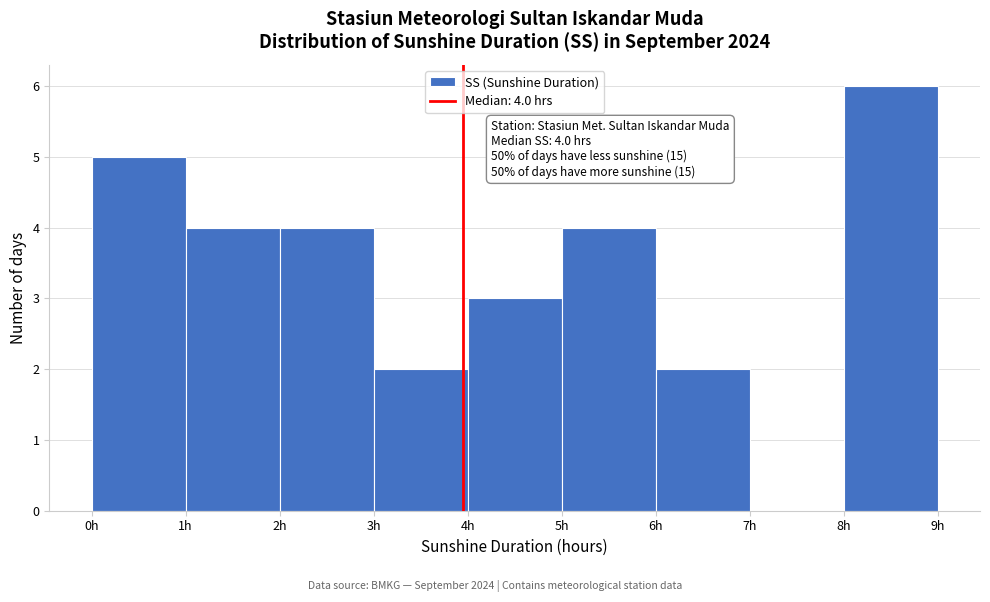

Which range on the x-axis has the tallest bar?

8 to 9